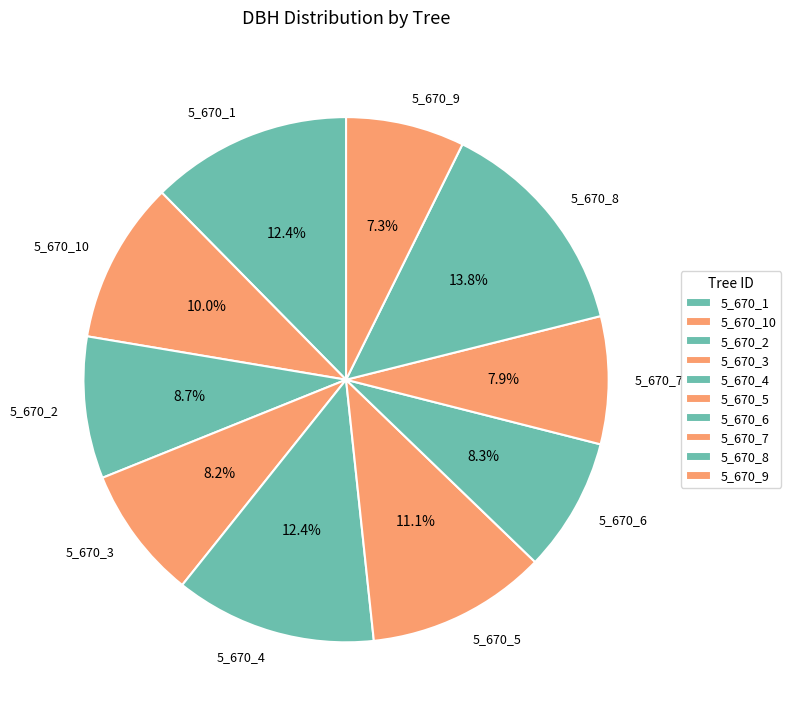

Is it true that 5_670_10 is 10% of the pie?

True